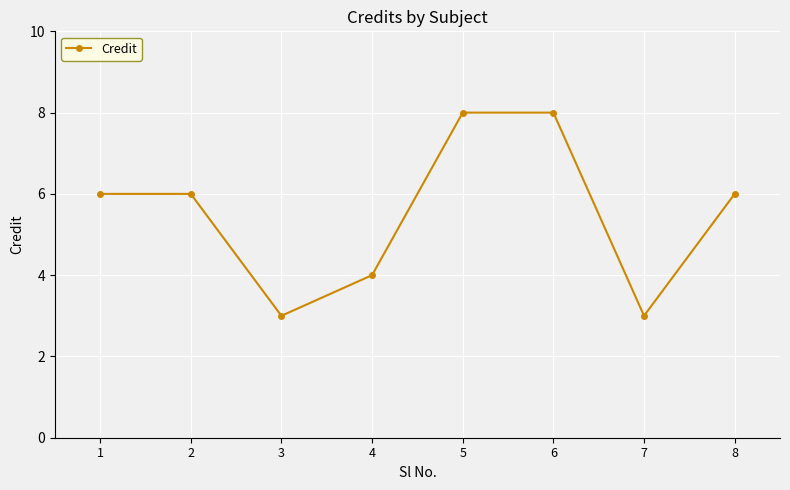

Is this an area chart (filled region under the line)?

No